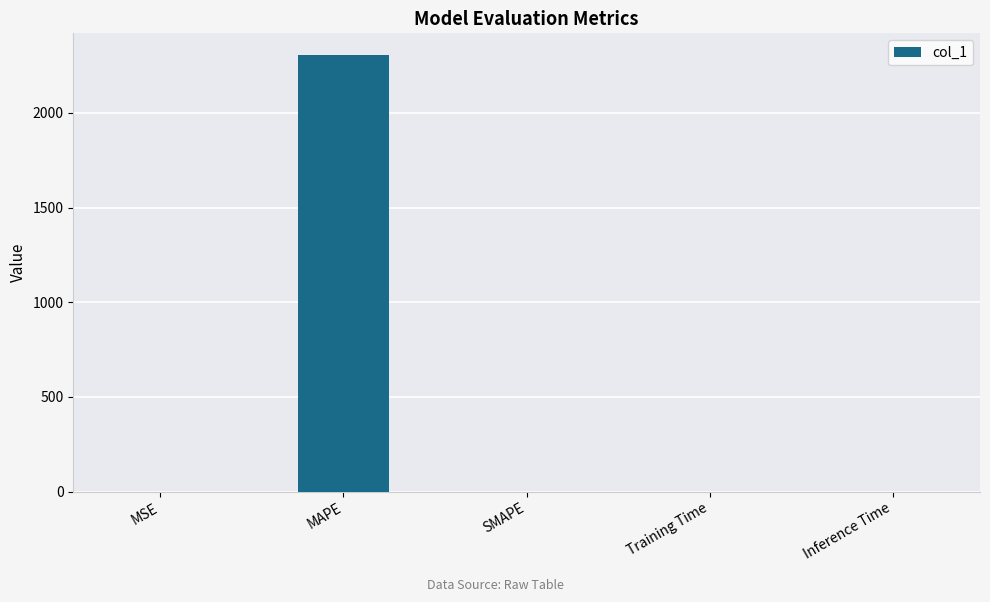

Which category has the highest value across all series?

MAPE